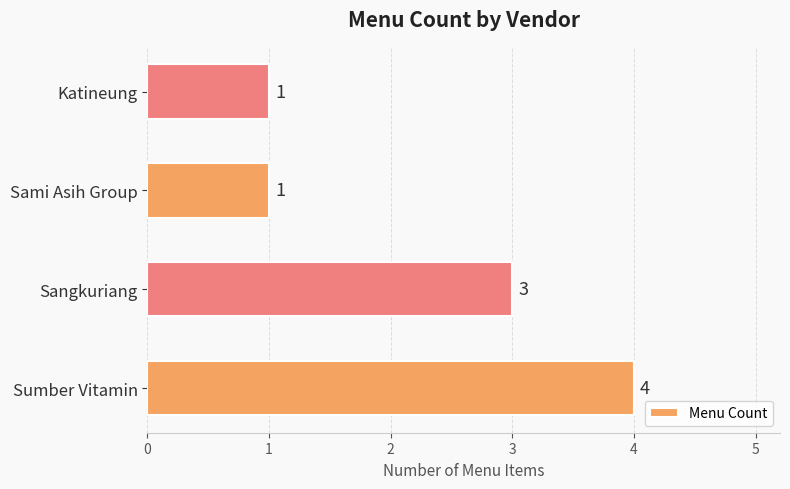

Reading bottom to top, list all the values displayed in this chart.

4	3	1	1